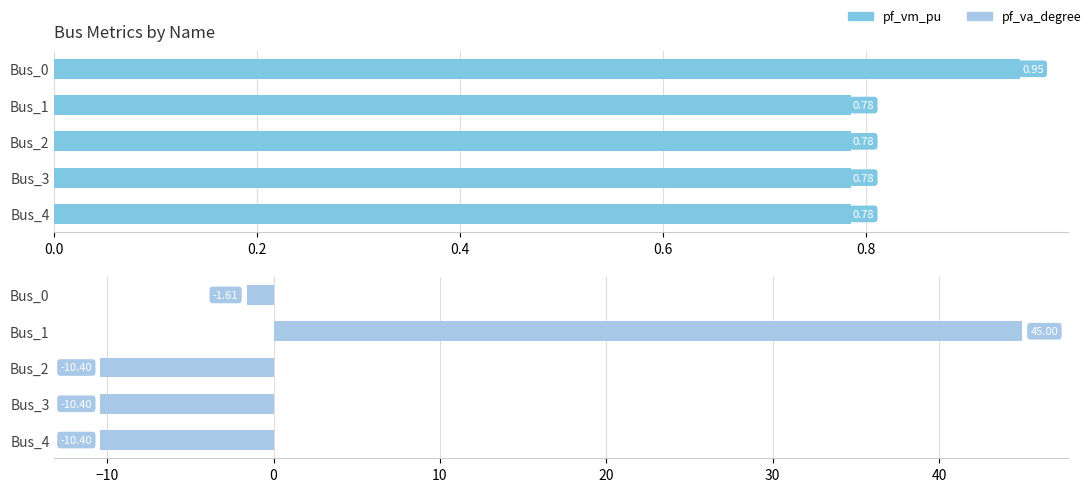

What is the difference between the second highest and minimum values in the pf_va_degree series?

8.8